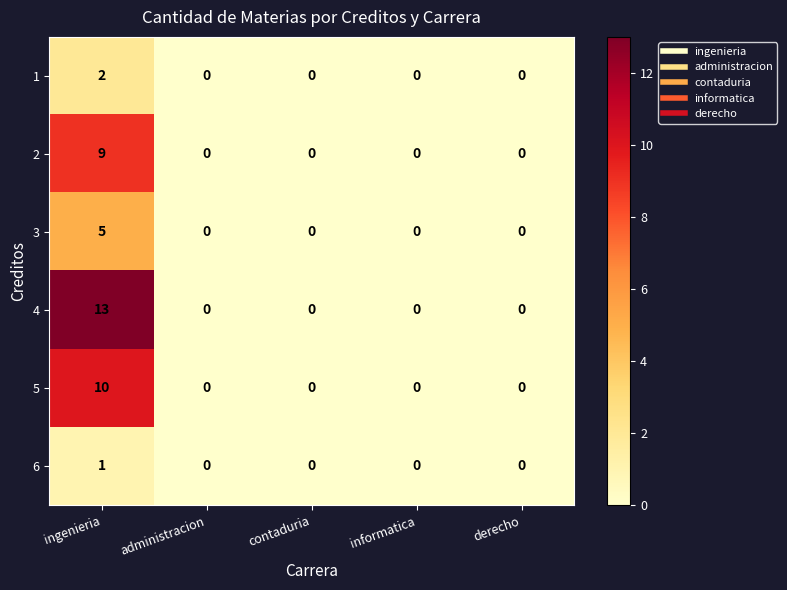

What is the maximum value for 4?

13